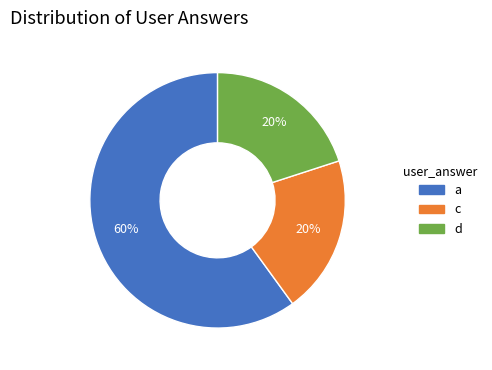

Do d and a together represent more than half of the pie?

Yes